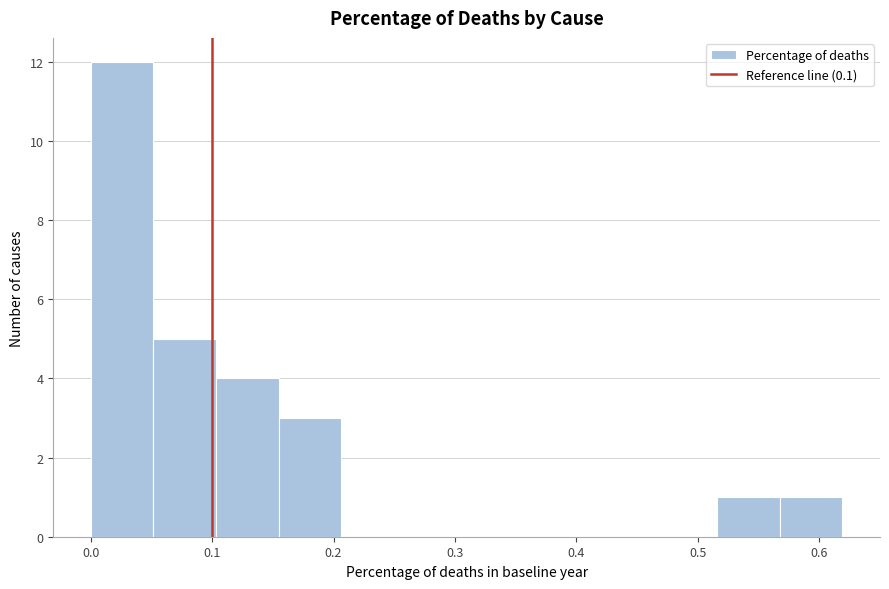

Reading left to right, transcribe this chart: for each bar, give the range it covers on the x-axis and its height. Neither the bar edges nor the heights are printed on the chart, so give them approximately, as read against the axes.

0.00 to 0.05: 12
0.05 to 0.10: 5
0.10 to 0.15: 4
0.15 to 0.21: 3
0.21 to 0.26: 0
0.26 to 0.31: 0
0.31 to 0.36: 0
0.36 to 0.41: 0
0.41 to 0.46: 0
0.46 to 0.52: 0
0.52 to 0.57: 1
0.57 to 0.62: 1